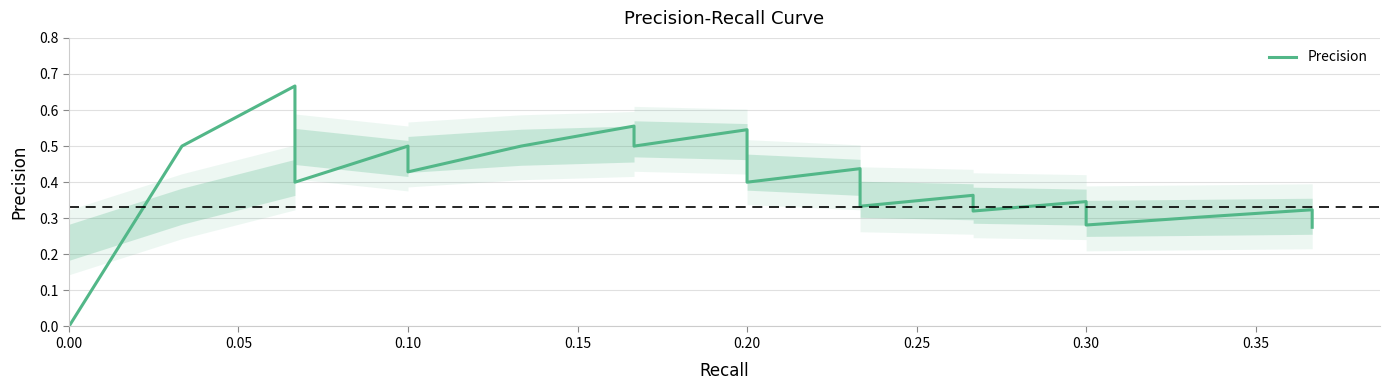

Does the chart have visible grid lines?

Yes